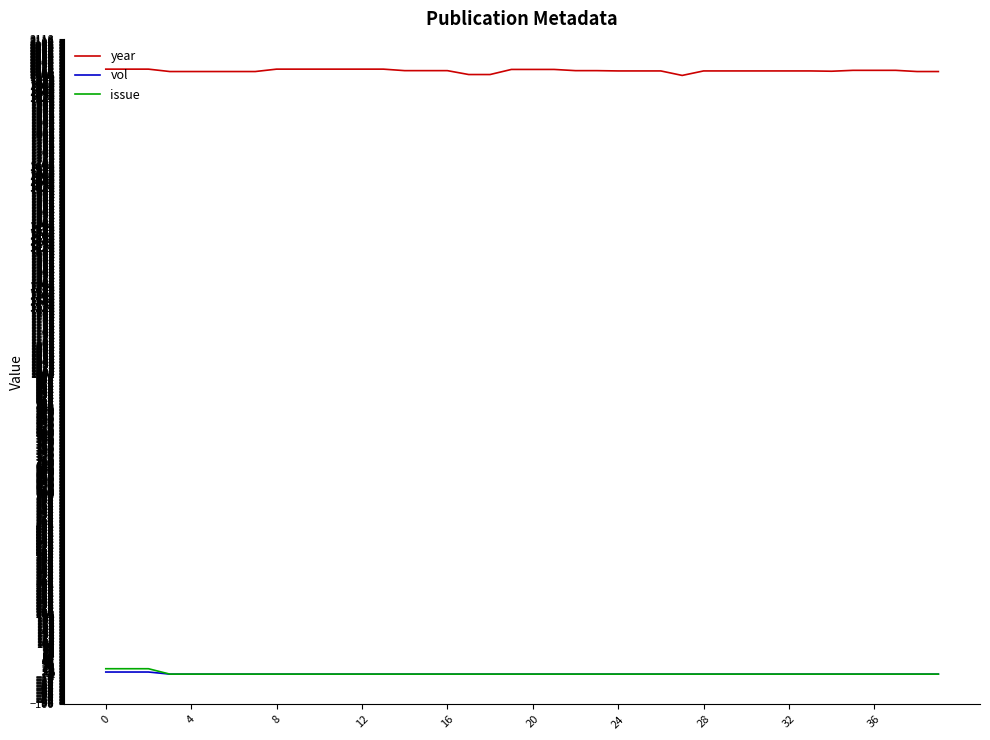

Which series has the largest total across all categories?

year